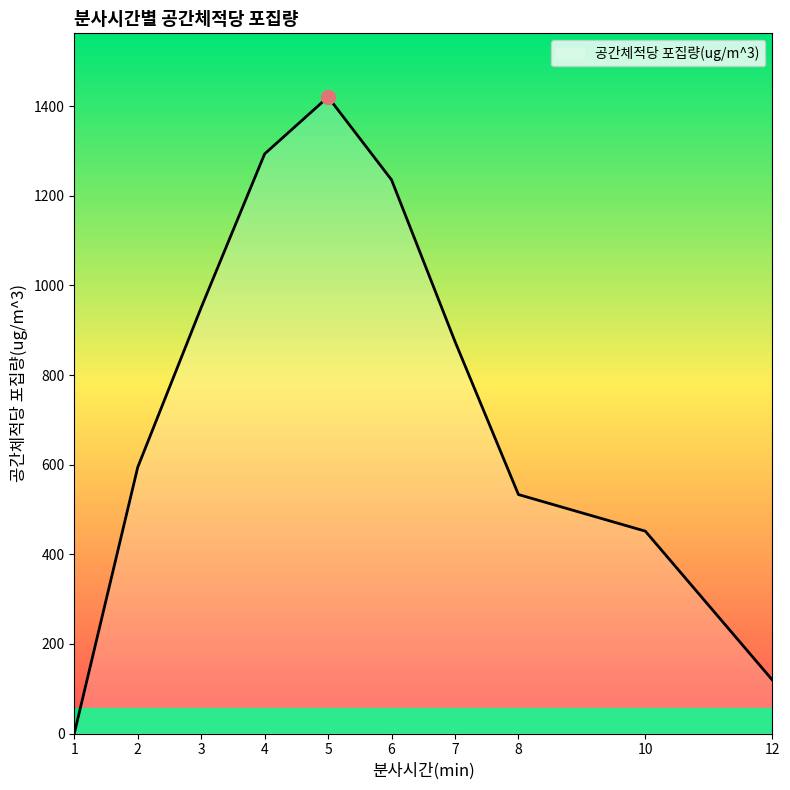

How many positive values are there?

9